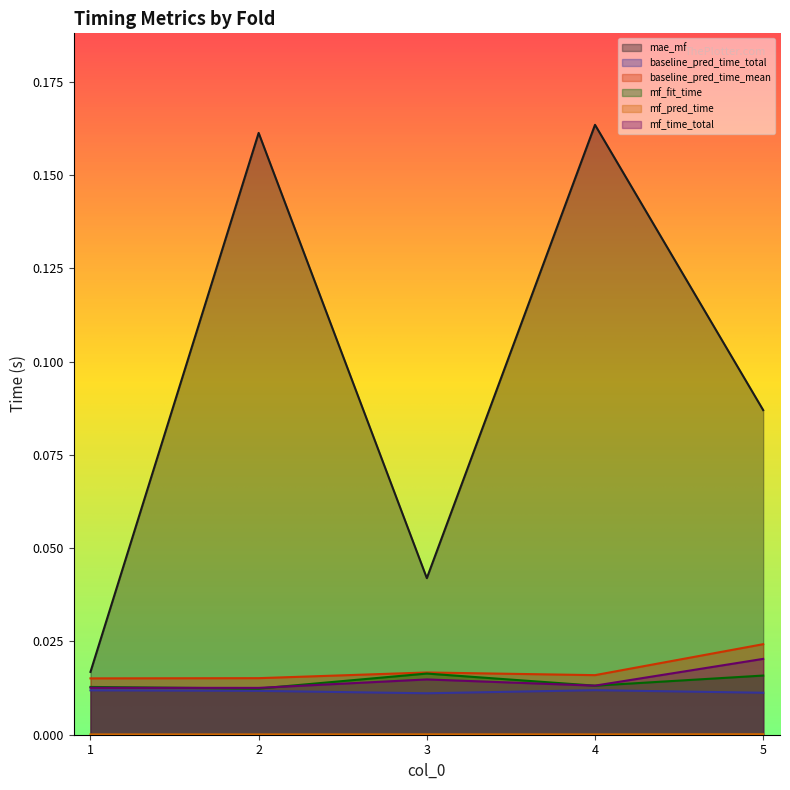

True or false: mf_fit_time has a value of 0.0 at 1.

True